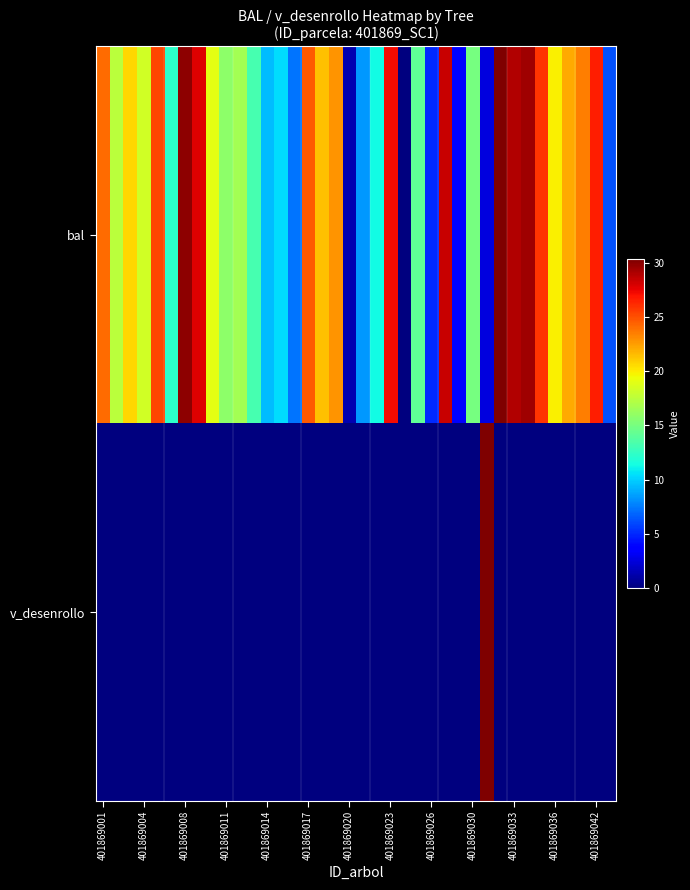

List the series in order of their peak value, lowest first.

bal, v_desenrollo